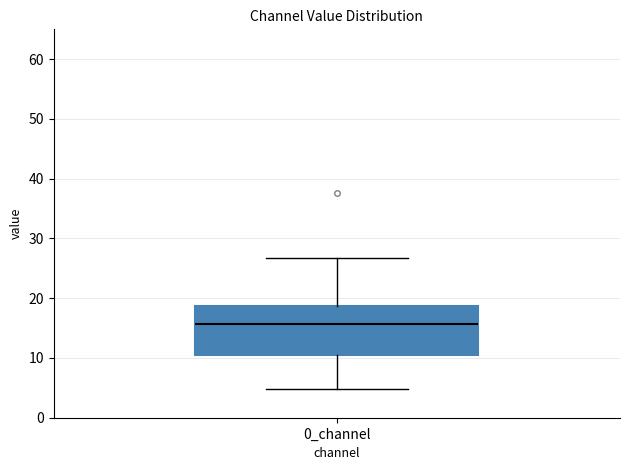

Transcribe this box plot: give where the median line is, the range the box spans, and where the two whiskers end, as read against the y-axis. The values are not printed on the chart, so give them approximately, as read against the axis.

median 16, box 10 to 19, whiskers 5 to 27